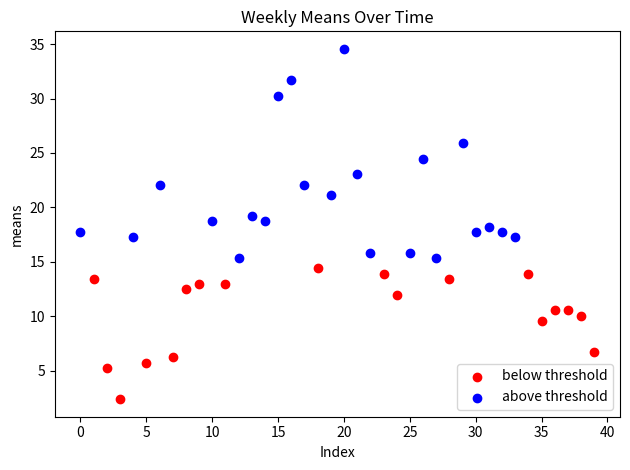

Which series contains the lowest Y value?

below threshold